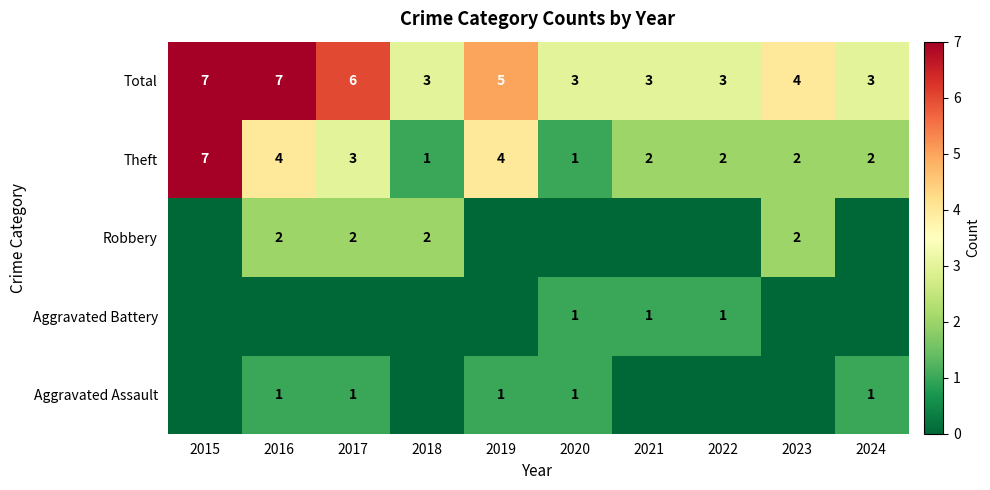

Read the Total value at 2017.

6